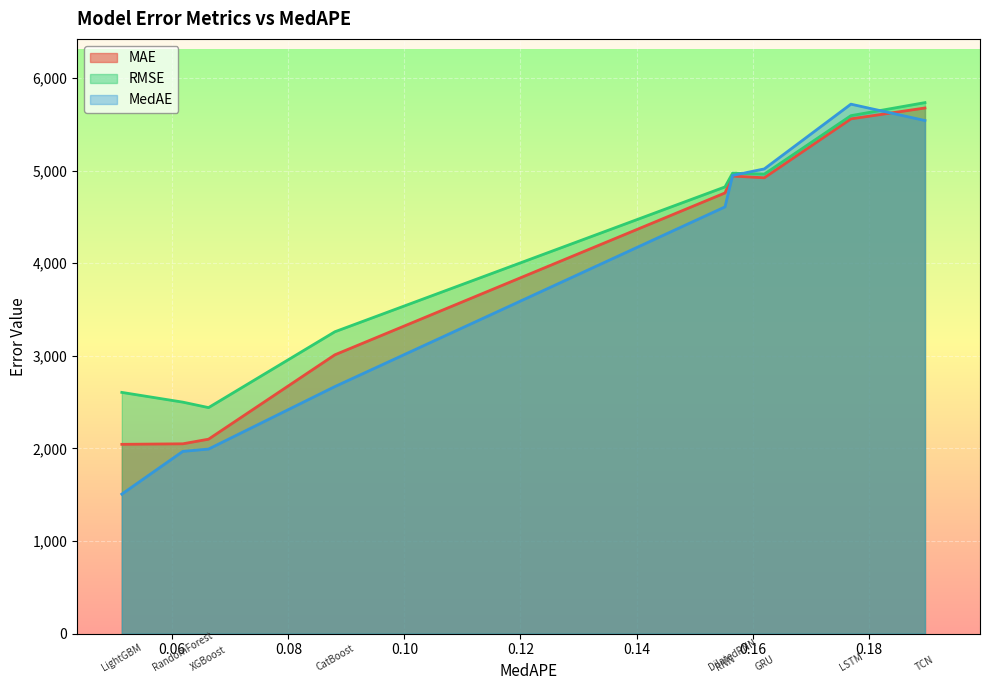

List the series in order of their overall mean, highest first.

RMSE, MAE, MedAE